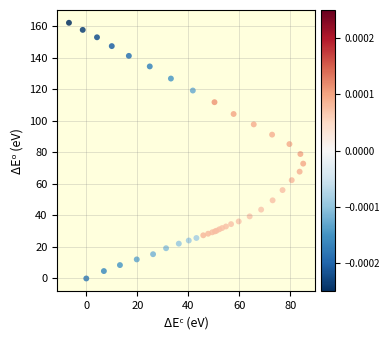

What Y value in the scatter plot is closest to 81?

79.0